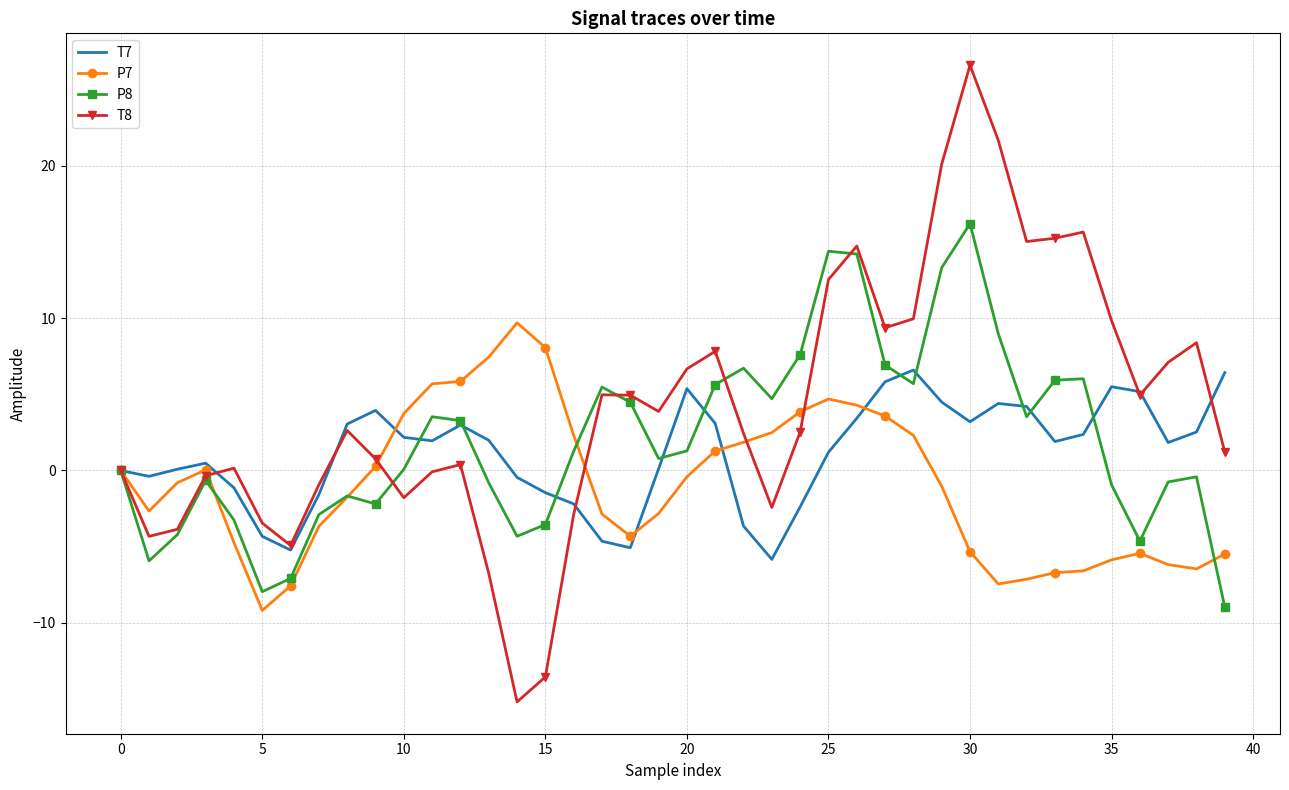

Which series has the widest spread of values?

T8